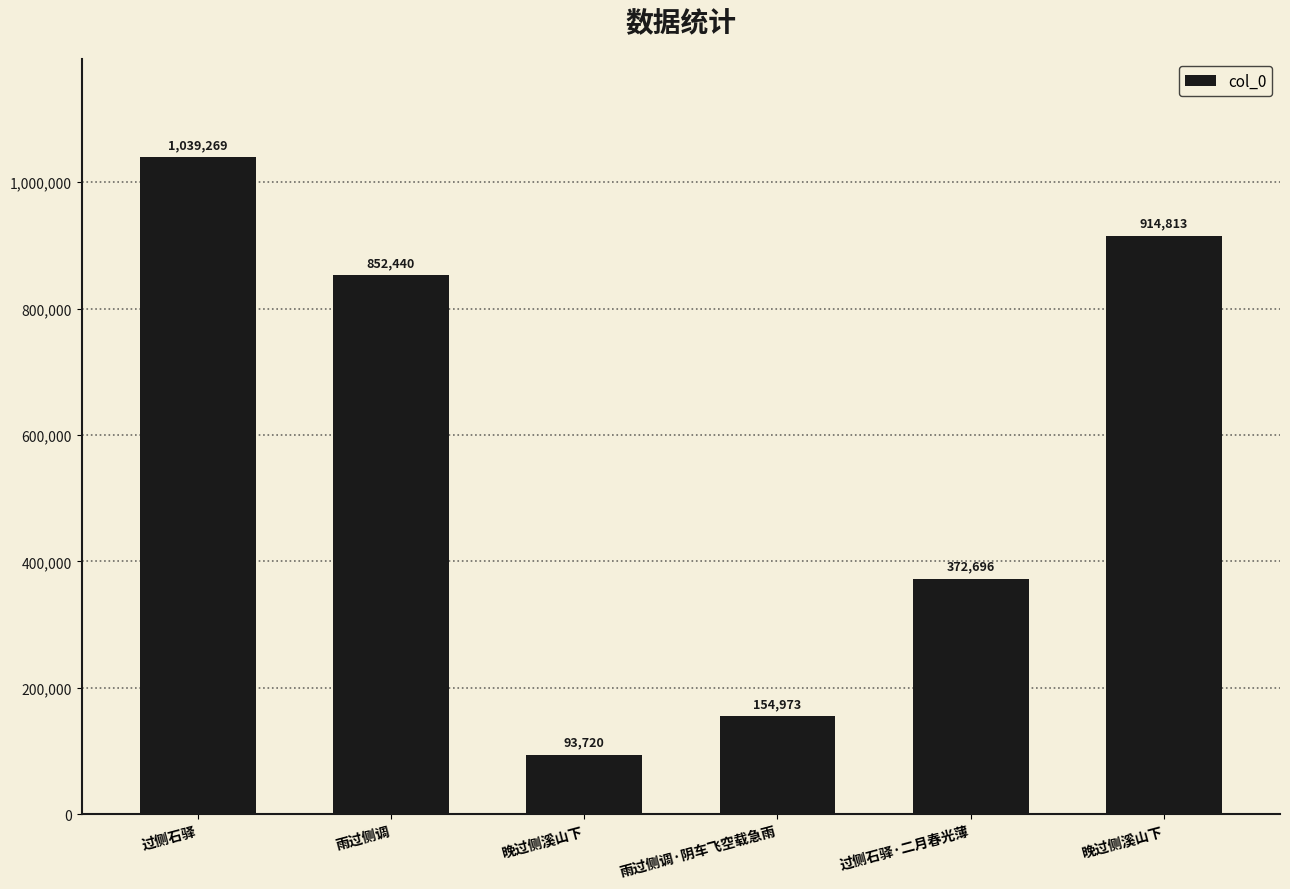

The value at 雨过侧调·阴车飞空载急雨 is 154973. True or false?

True